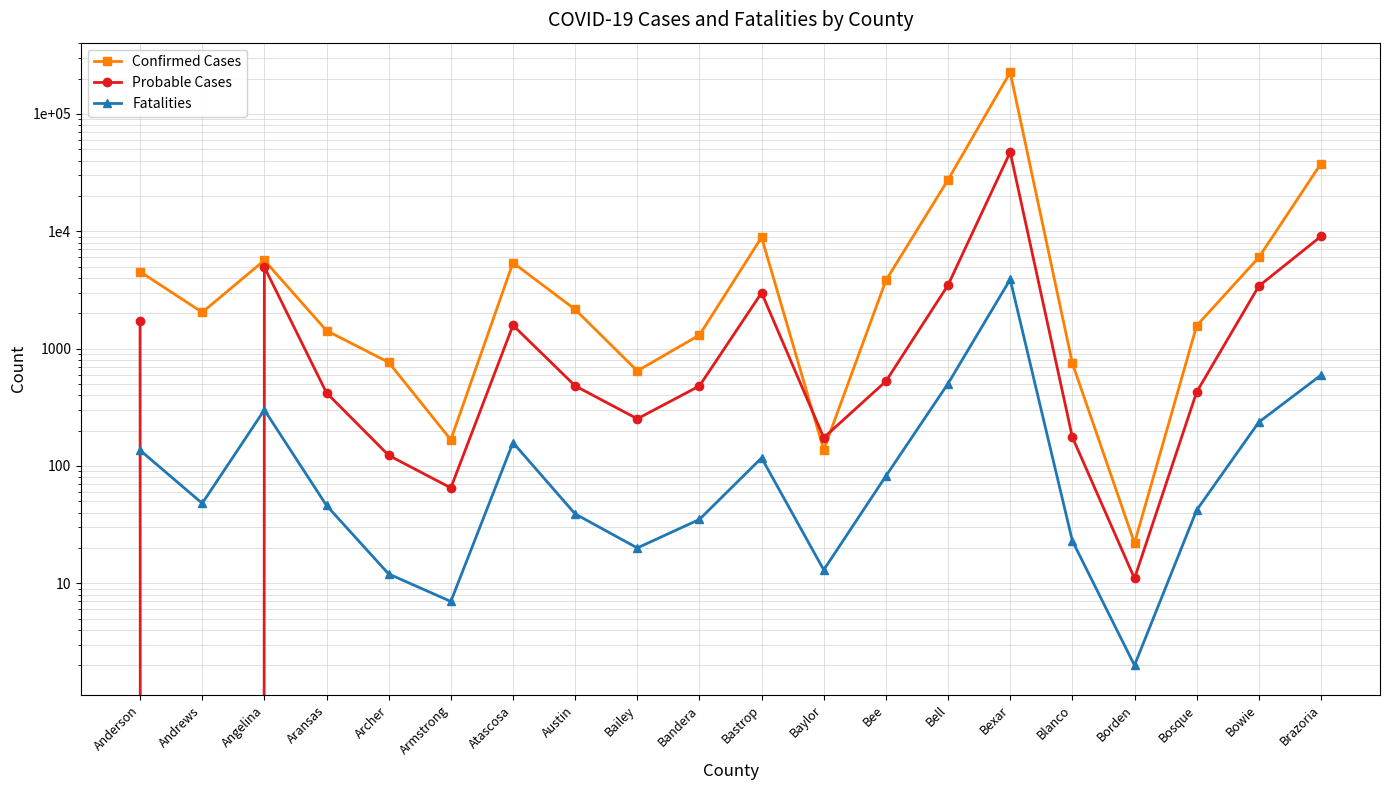

Reading left to right, transcribe all the data shown in this chart.

Confirmed Cases: Anderson=4519	Andrews=2036	Angelina=5644	Aransas=1421	Archer=763	Armstrong=167	Atascosa=5390	Austin=2154	Bailey=645	Bandera=1303	Bastrop=8869	Baylor=137	Bee=3806	Bell=27440	Bexar=225813	Blanco=750	Borden=22	Bosque=1565	Bowie=5980	Brazoria=37629
Probable Cases: Anderson=1721	Andrews=0	Angelina=4947	Aransas=419	Archer=123	Armstrong=65	Atascosa=1579	Austin=481	Bailey=252	Bandera=480	Bastrop=2986	Baylor=174	Bee=526	Bell=3475	Bexar=47179	Blanco=176	Borden=11	Bosque=426	Bowie=3403	Brazoria=9037
Fatalities: Anderson=136	Andrews=48	Angelina=300	Aransas=46	Archer=12	Armstrong=7	Atascosa=158	Austin=39	Bailey=20	Bandera=35	Bastrop=117	Baylor=13	Bee=82	Bell=503	Bexar=3883	Blanco=23	Borden=2	Bosque=42	Bowie=236	Brazoria=593